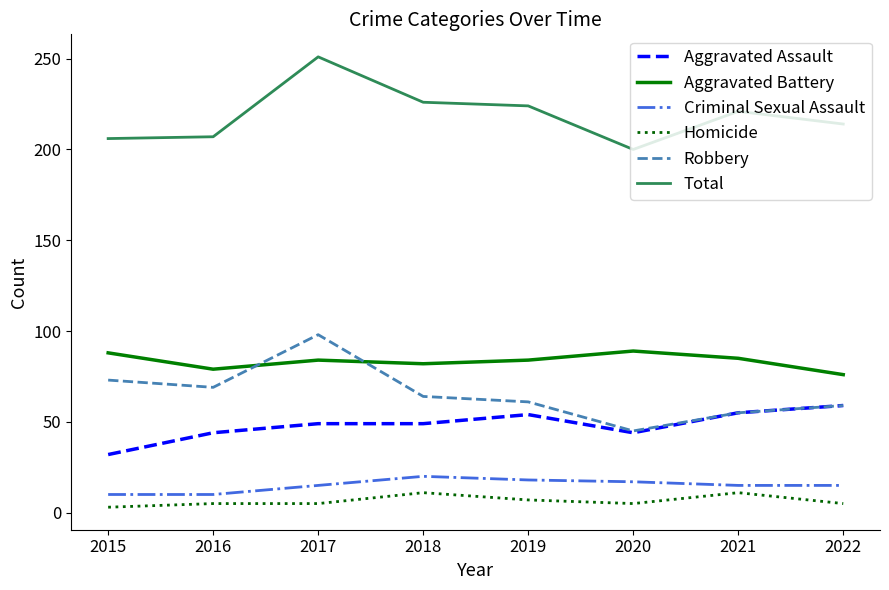

In Criminal Sexual Assault, how many points are higher than both neighbors (excluding endpoints)?

1